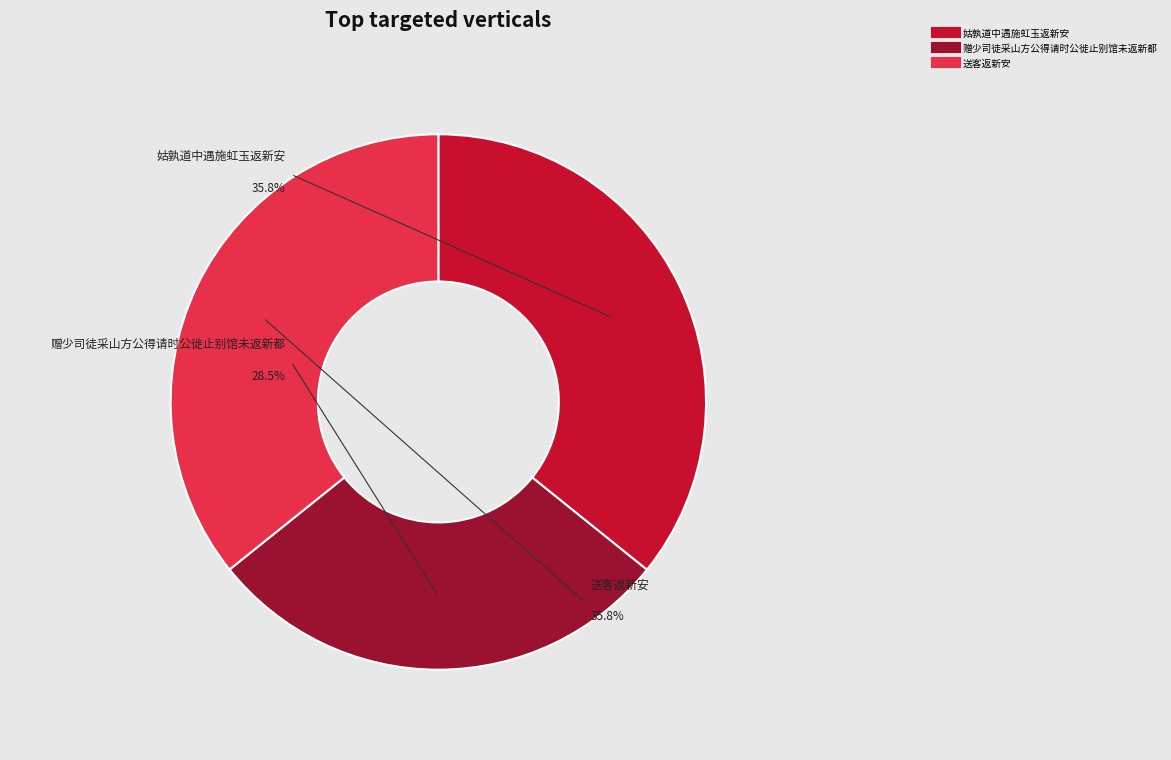

Which category has the biggest portion of the pie?

姑孰道中遇施虹玉返新安